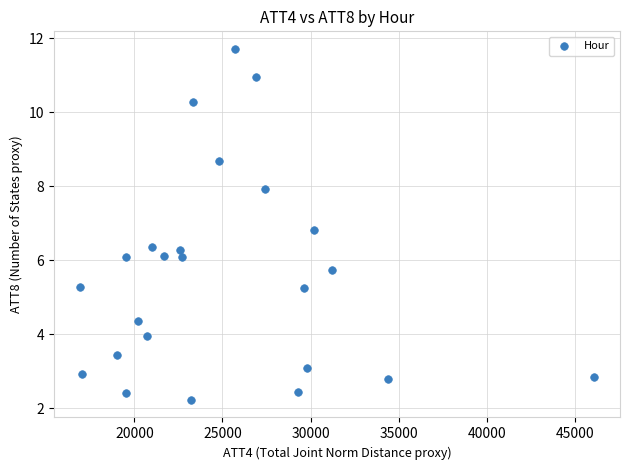

What is the range of X values (max minus min)?

29200.0